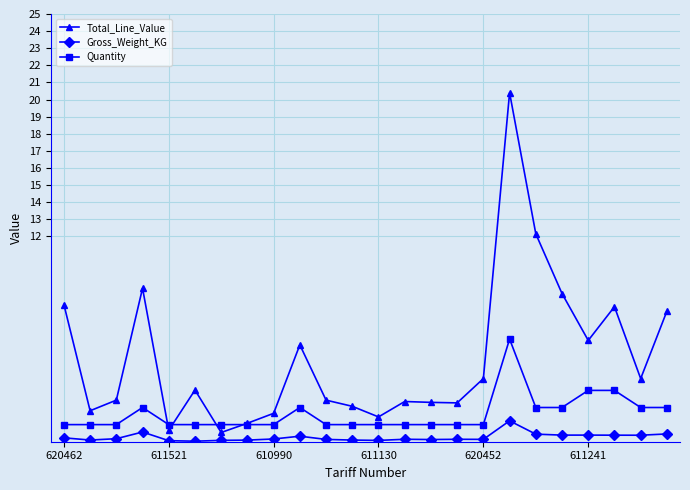

True or false: Quantity has more than 2 interior local peaks.

True